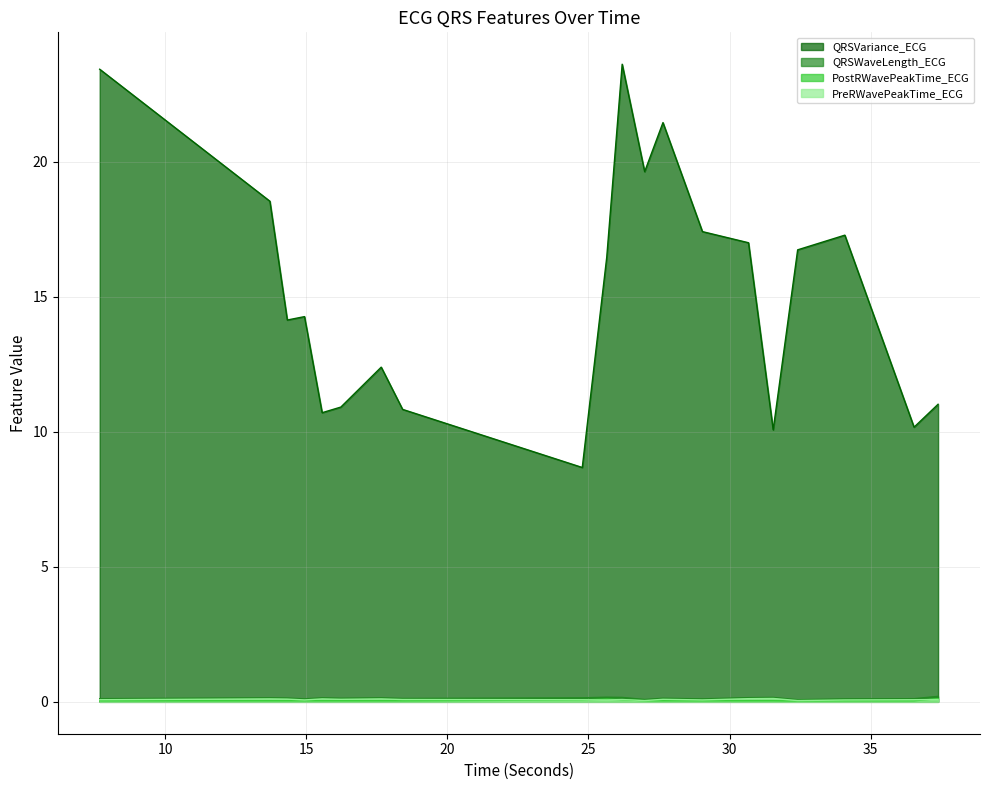

List the labels in order of PostRWavePeakTime_ECG value, largest first.

37.390625, 25.6484375, 26.1953125, 24.78125, 7.6796875, 13.7109375, 14.328125, 14.9375, 15.5625, 16.2265625, 17.65625, 18.4140625, 26.9921875, 27.640625, 29.0390625, 30.671875, 31.546875, 34.0859375, 36.5390625, 32.4140625